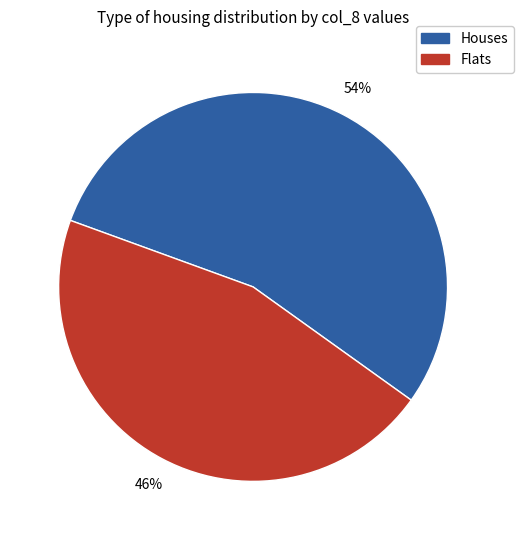

Which slice is the smallest?

Flats